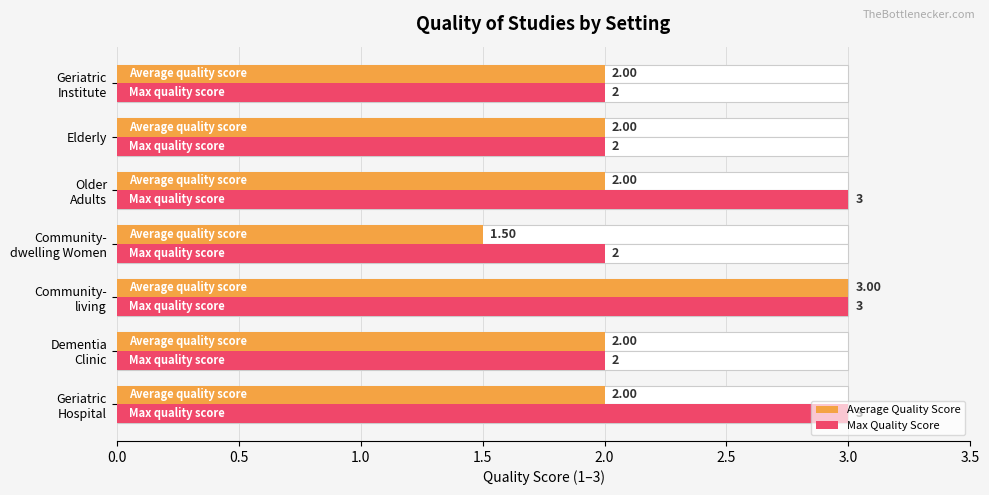

Rank the series by their maximum value, from highest to lowest.

Average Quality Score, Max Quality Score